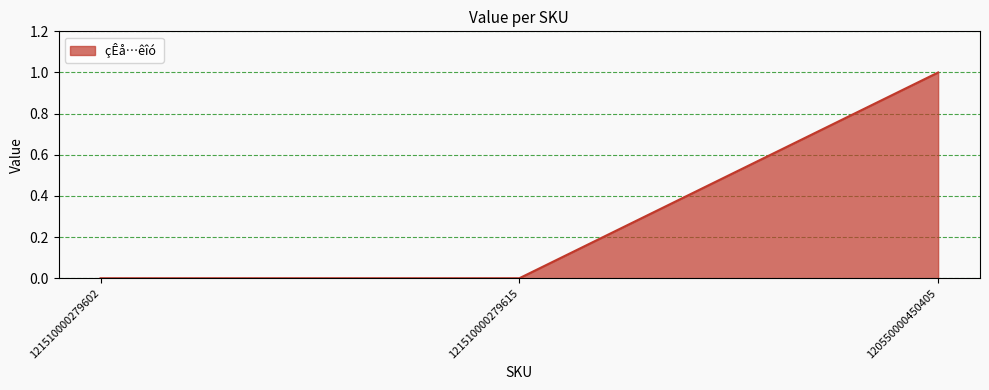

Which category has the highest value across all series?

120550000450405